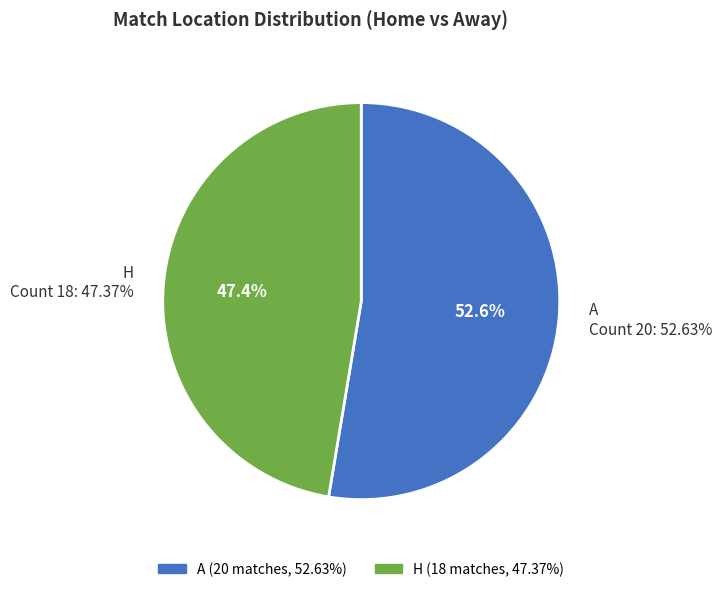

What is the change in value from A to H?

-2